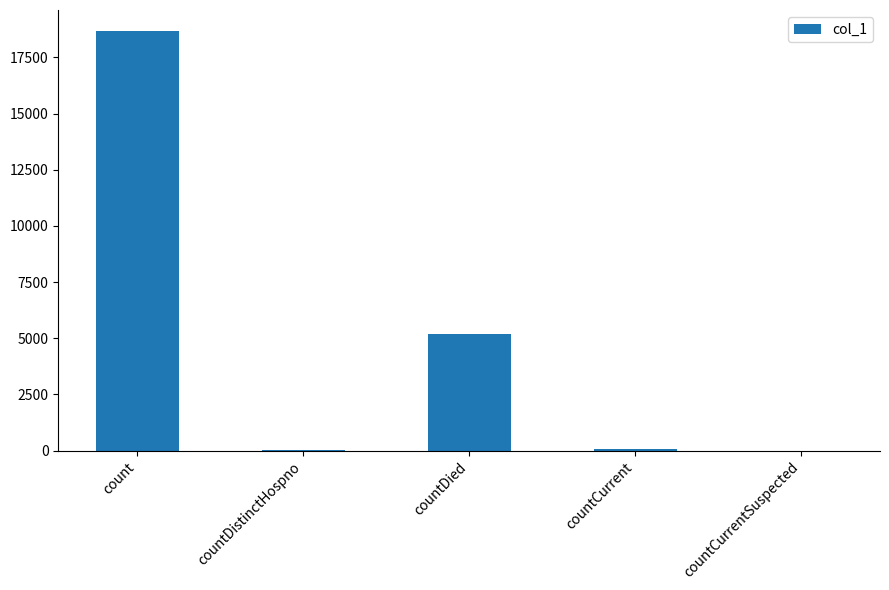

Are the bars grouped side by side (vs. stacked)?

No